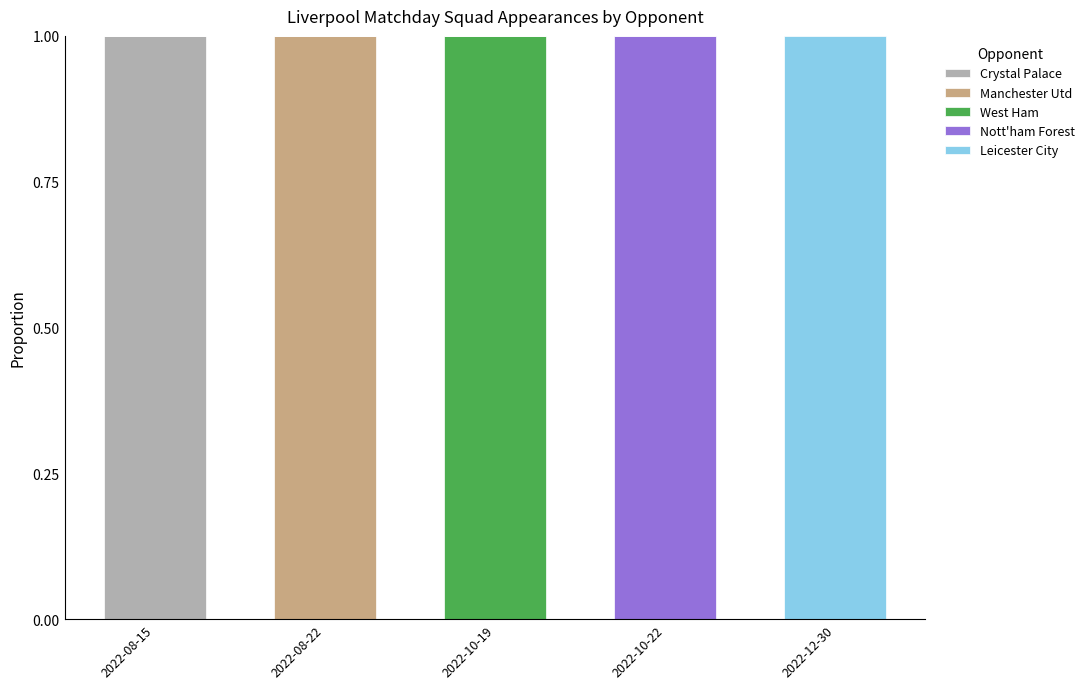

Are the bars horizontal?

No